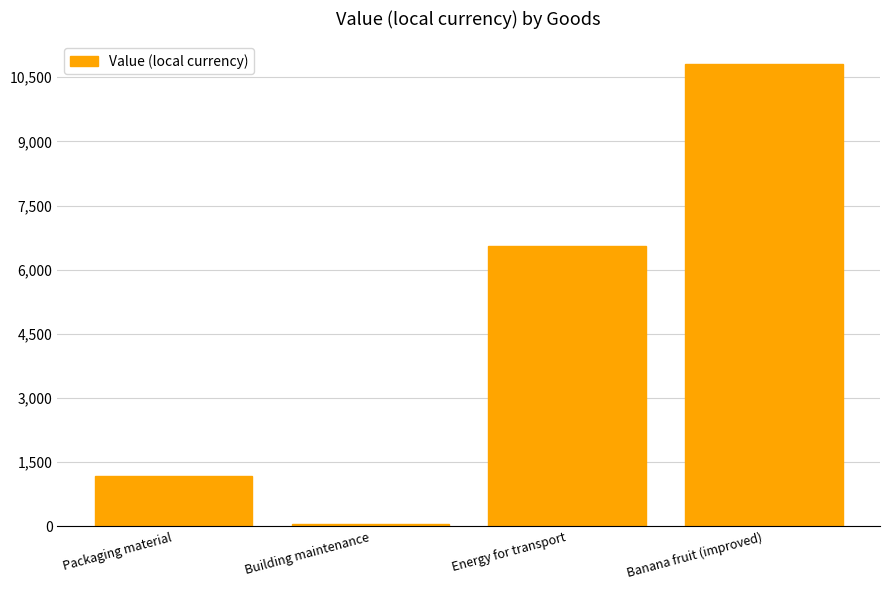

Reading left to right, transcribe all the data shown in this chart.

Packaging material=1179	Building maintenance=58	Energy for transport=6549	Banana fruit (improved)=10800